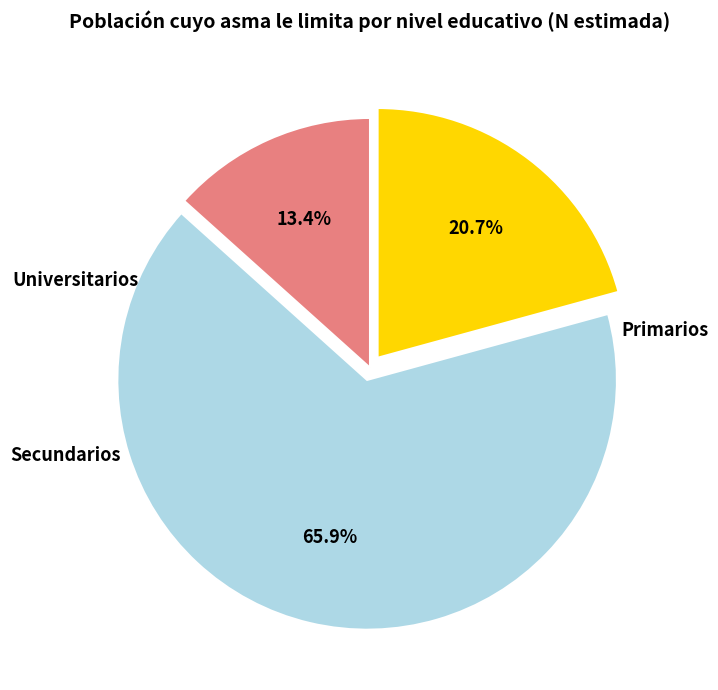

How many slices are in this pie chart?

3